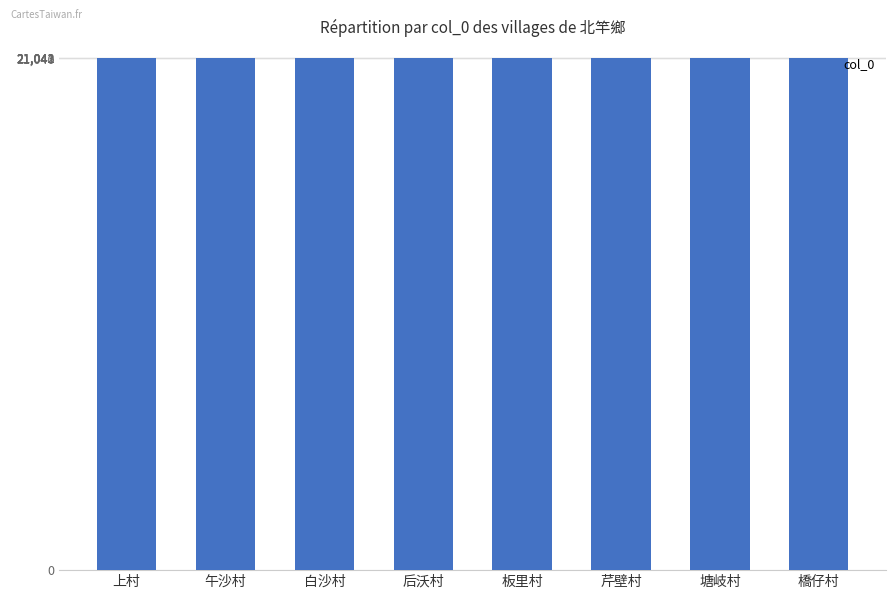

What is the average value?

21042